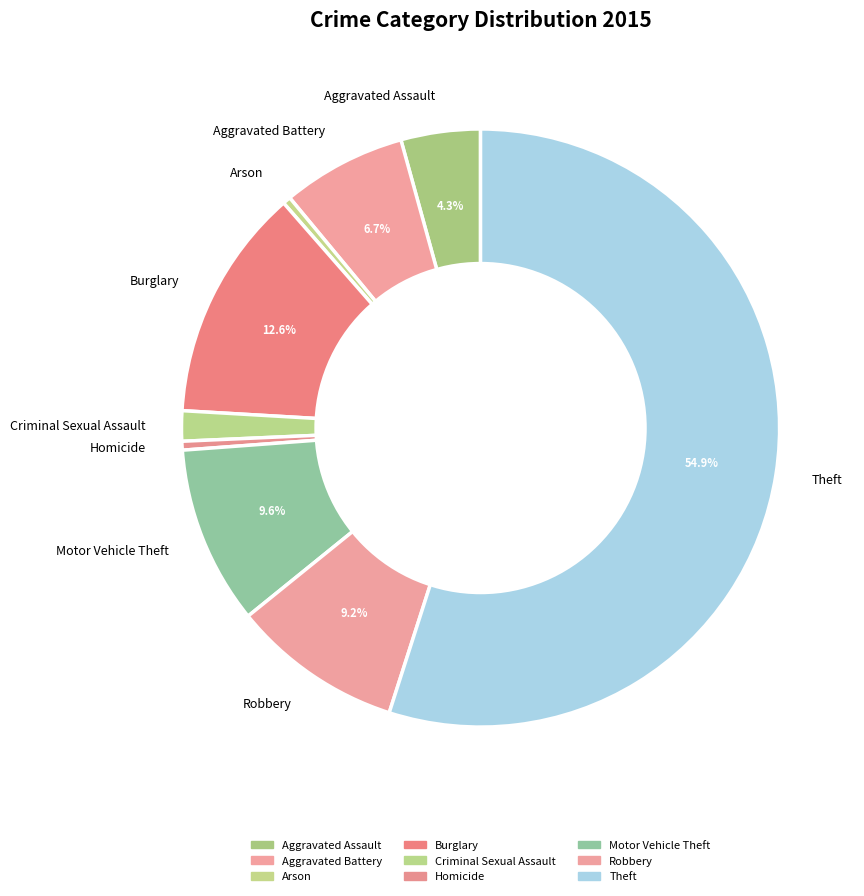

To the nearest percent, what portion does Aggravated Battery represent?

7%